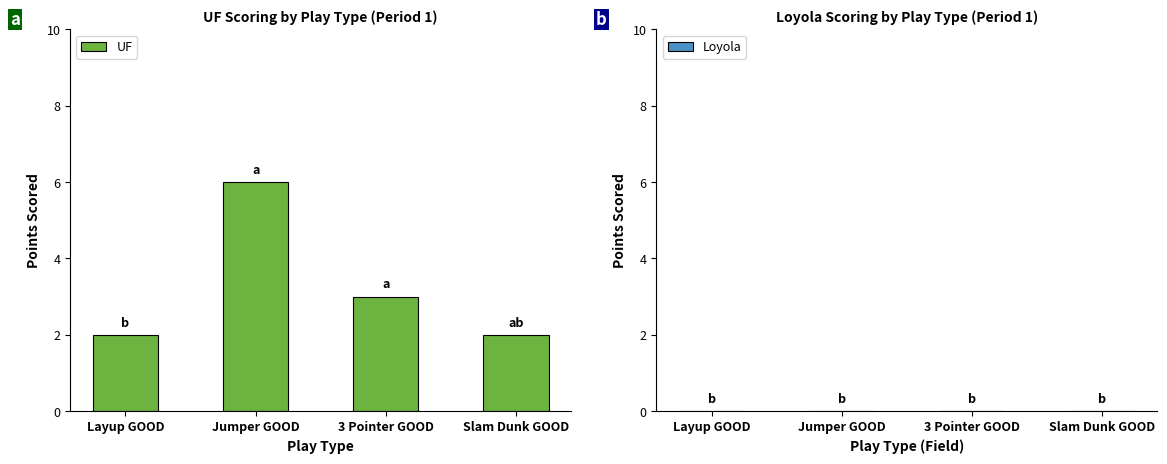

Where is the data nearest to the value 4?

3 Pointer GOOD